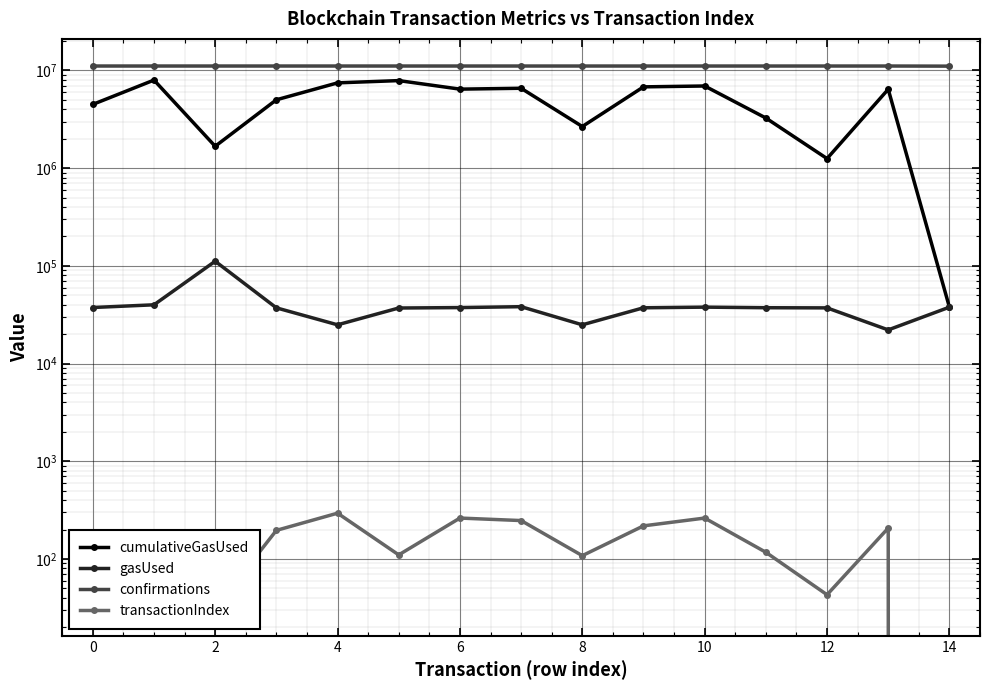

How many data points in cumulativeGasUsed are less than 6417311?

7